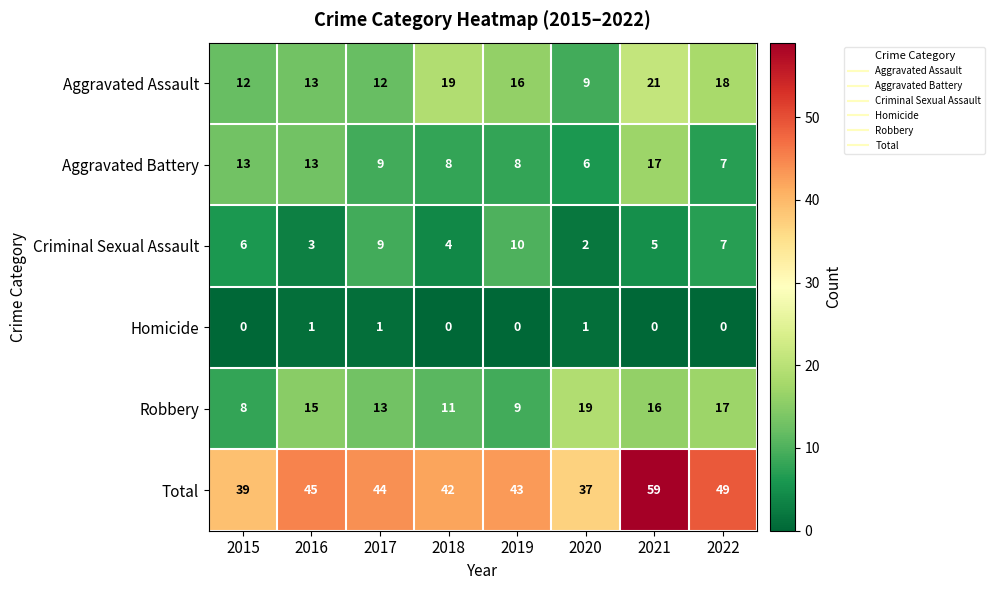

What is the difference between the Total values at 2021 and 2020?

22